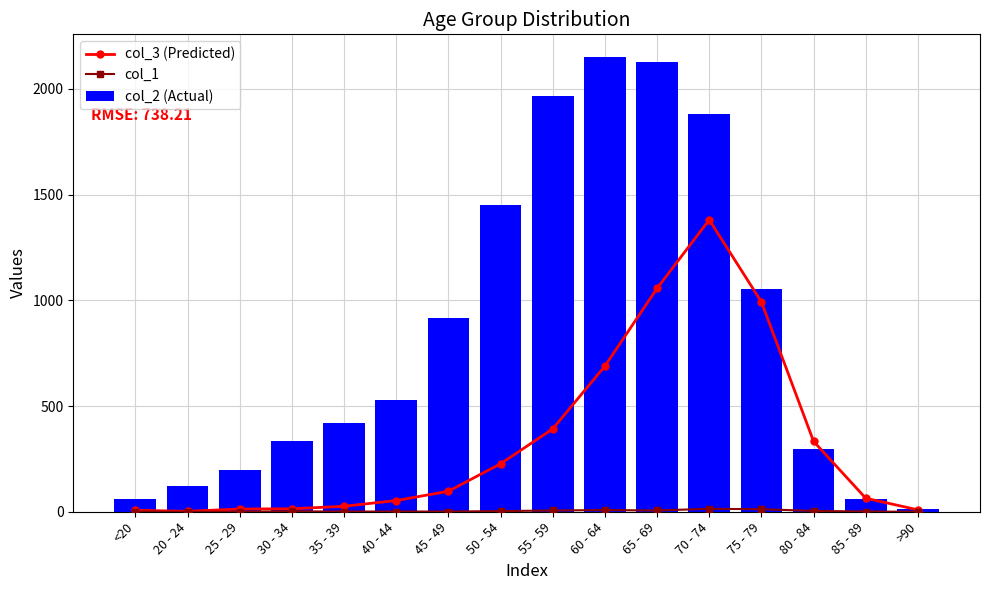

What is the label of the 10th bar from the left?

60 - 64